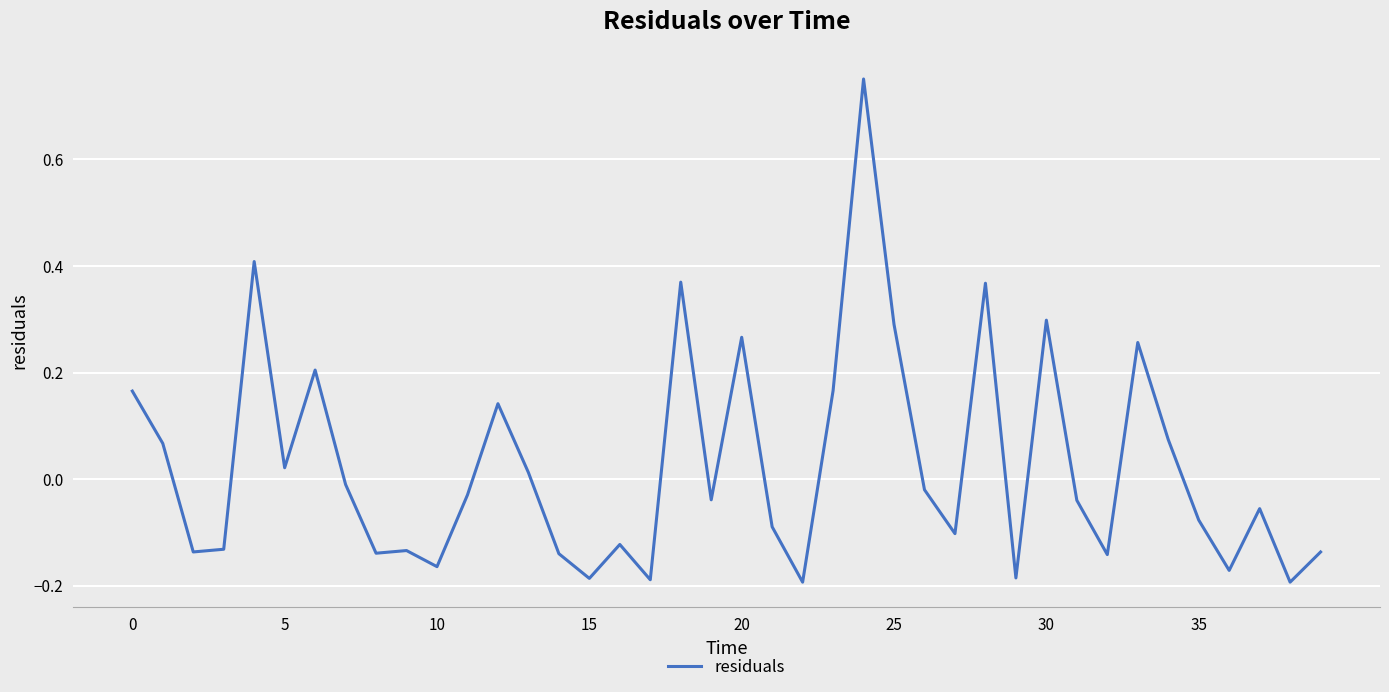

What is the difference between the maximum and minimum values?

0.9